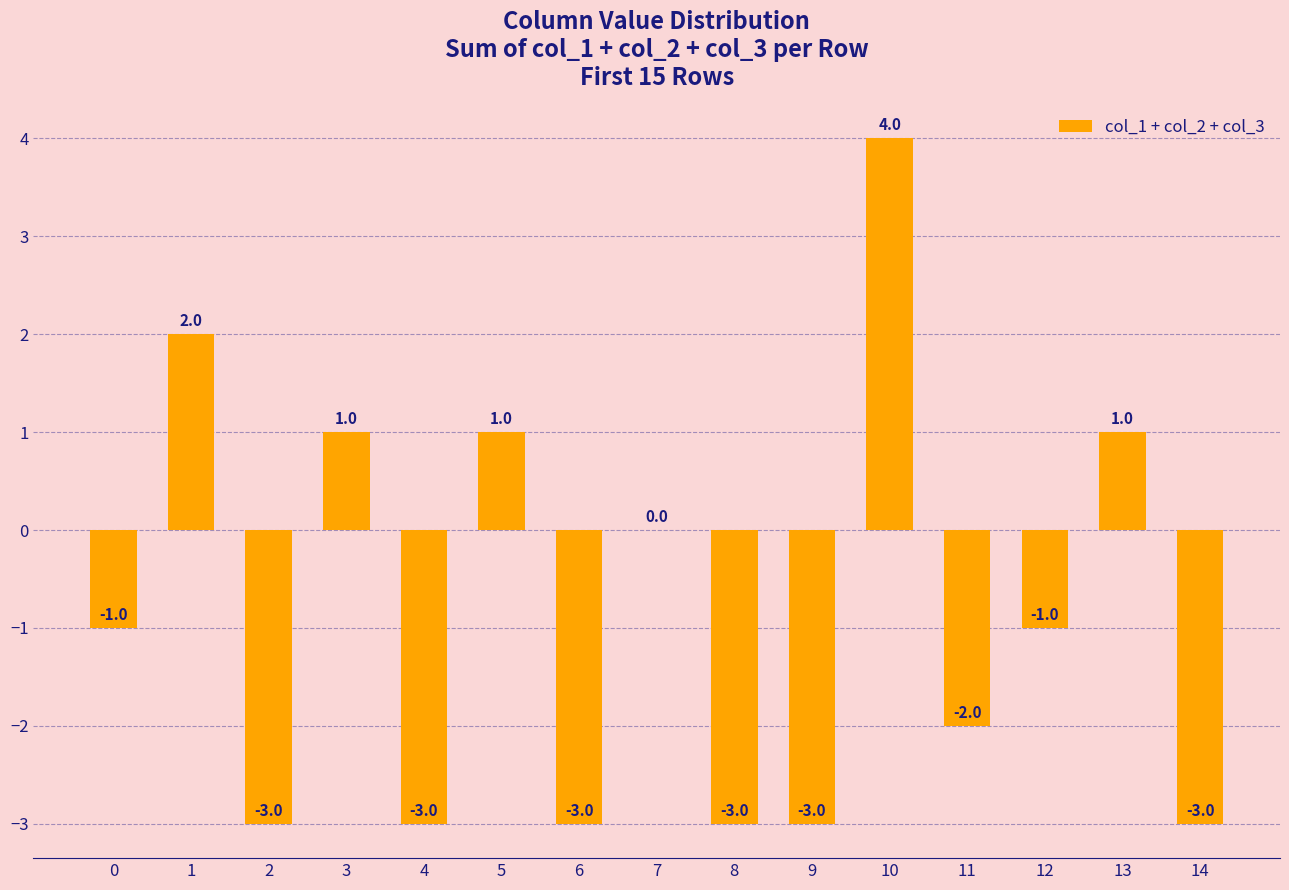

Does the chart contain stacked bars?

No